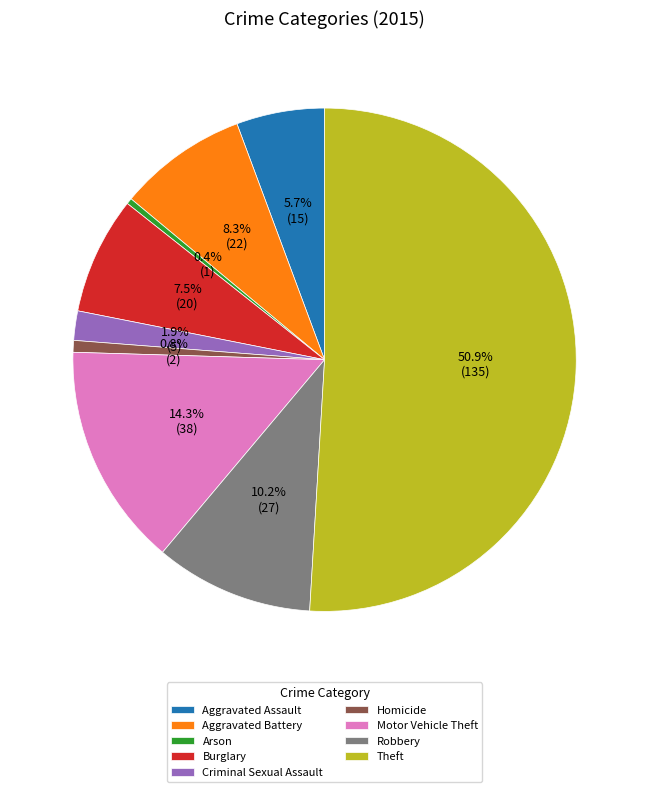

Which category has the biggest portion of the pie?

Theft